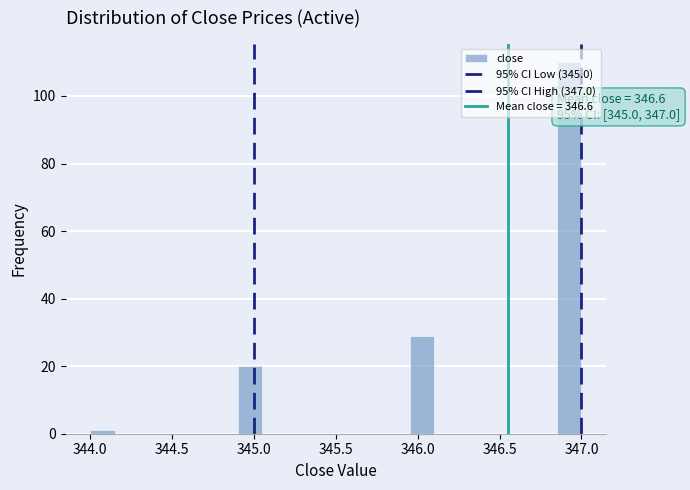

Read against the x-axis, roughly where is the centre of the tallest bar?

346.95